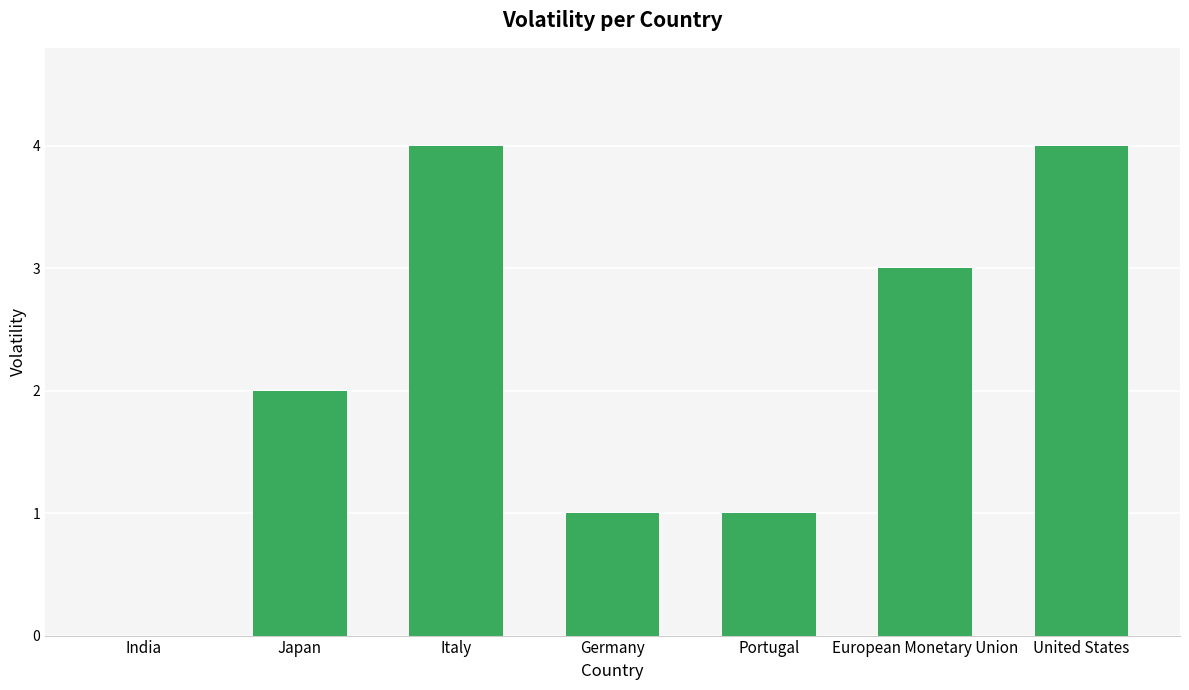

Reading right to left, list all the values displayed in this chart.

4	3	1	1	4	2	0